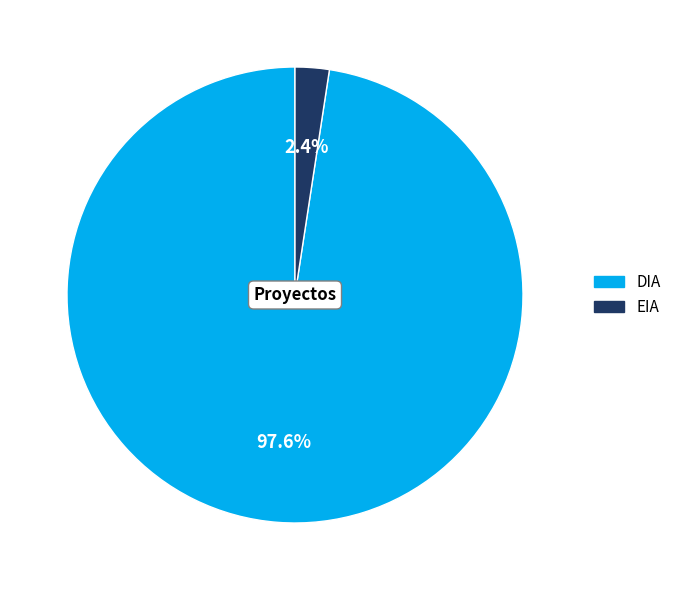

Is the sum of EIA and DIA greater than half?

Yes